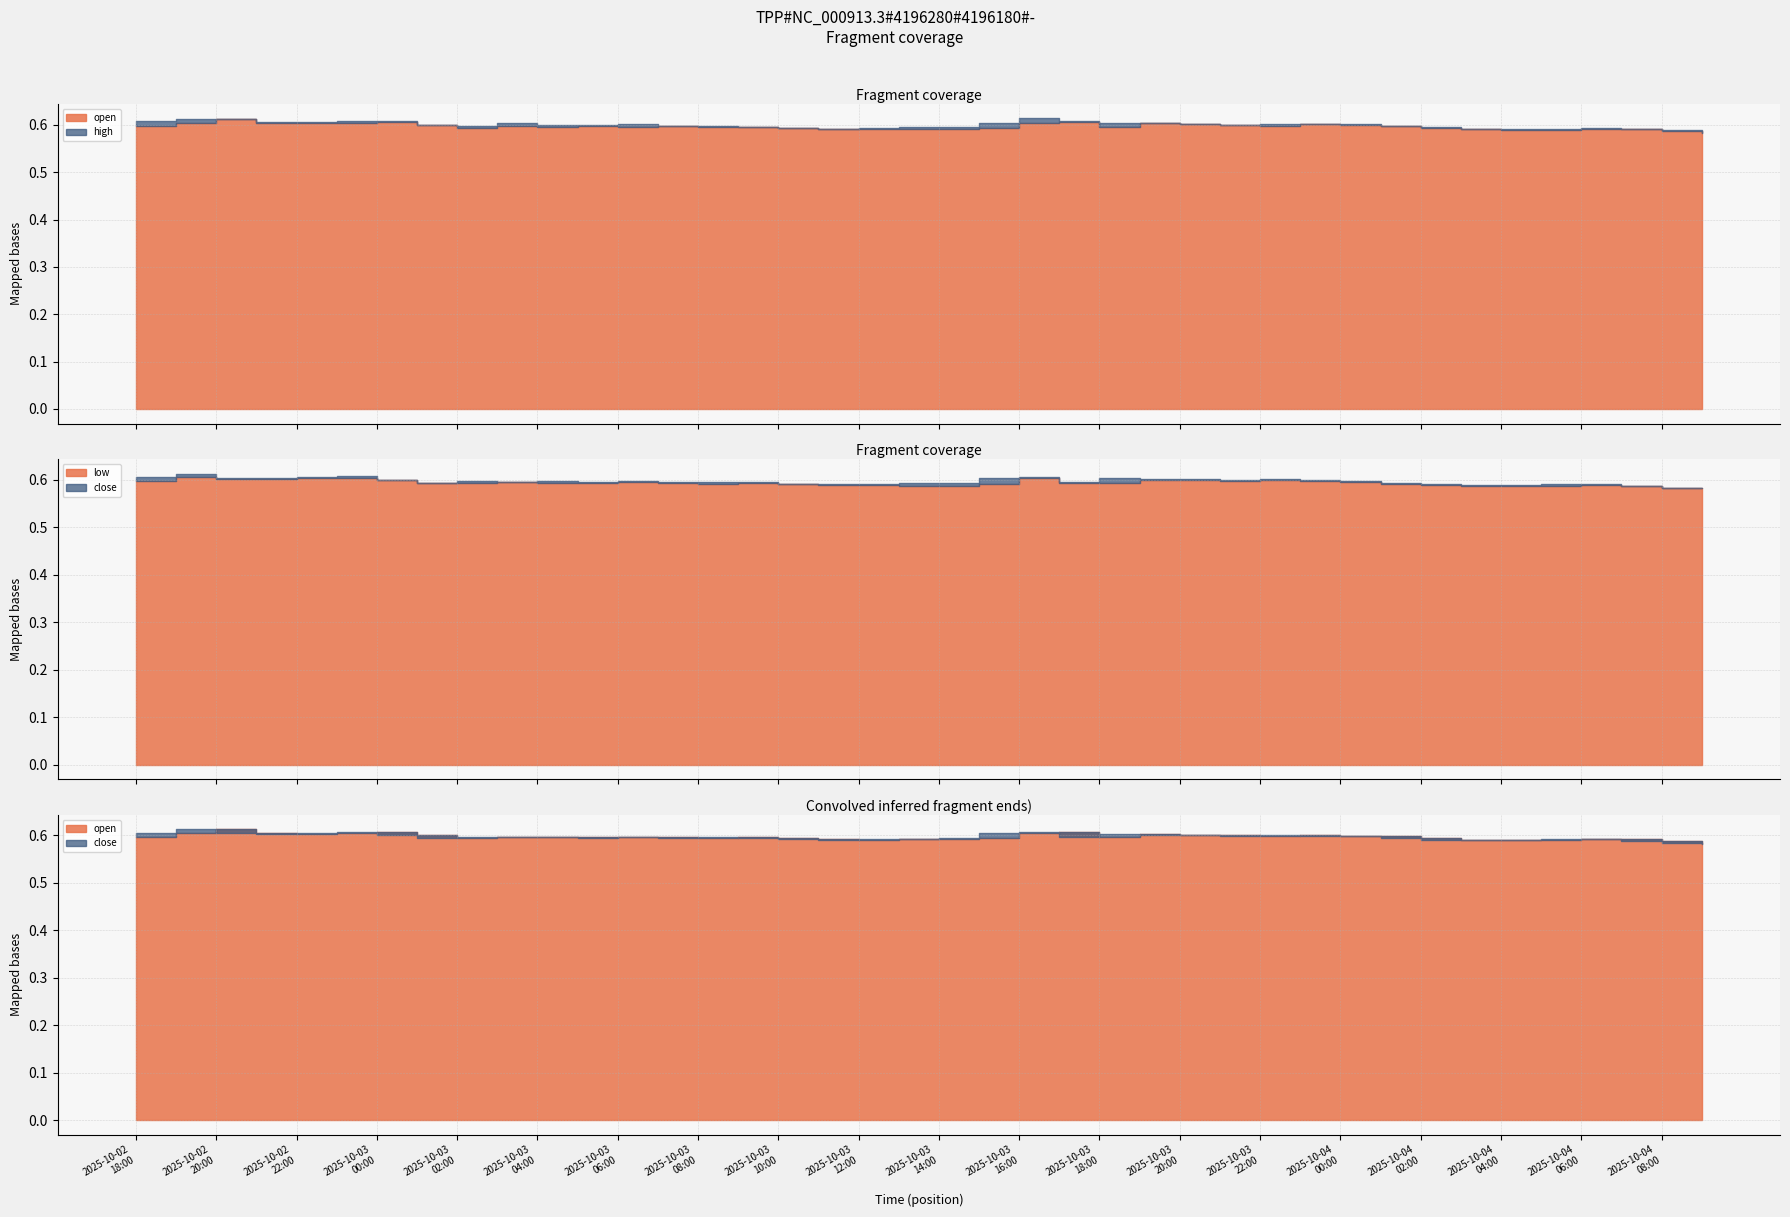

What is the minimum value for close?

0.6